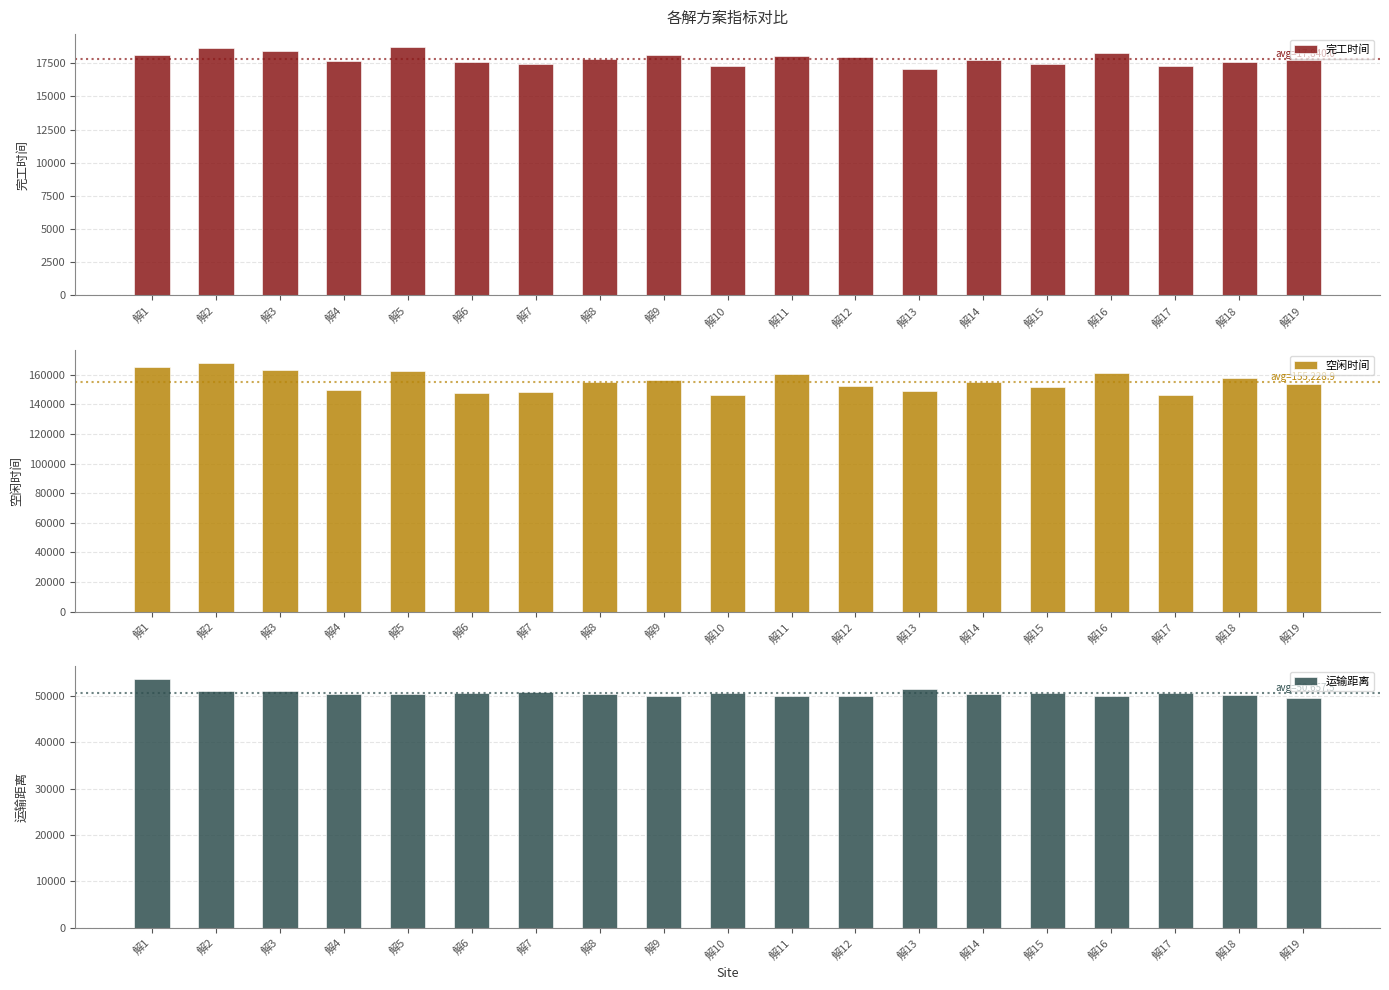

List the labels in order of 运输距离 value, smallest first.

解19, 解16, 解9, 解11, 解12, 解18, 解8, 解14, 解5, 解4, 解15, 解17, 解6, 解10, 解7, 解2, 解3, 解13, 解1